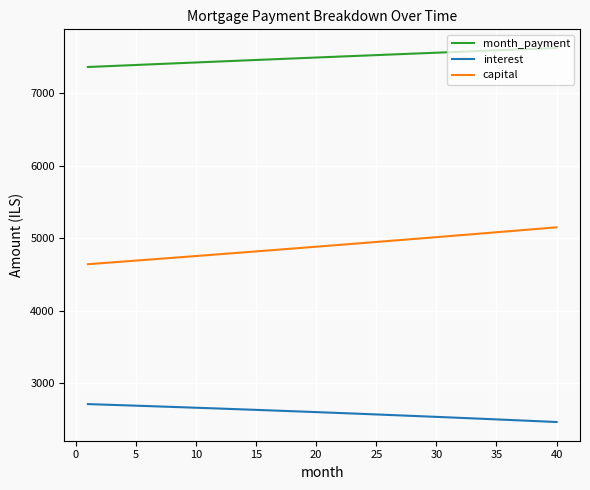

What are all the series names shown in the legend?

month_payment, interest, capital